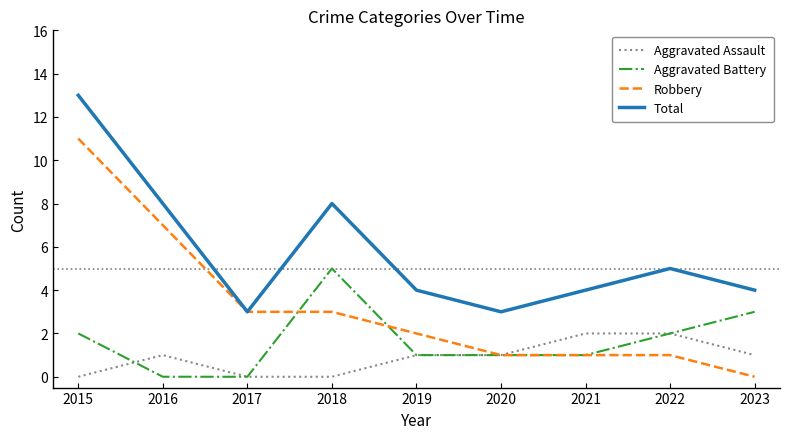

How many distinct data groups are displayed?

4